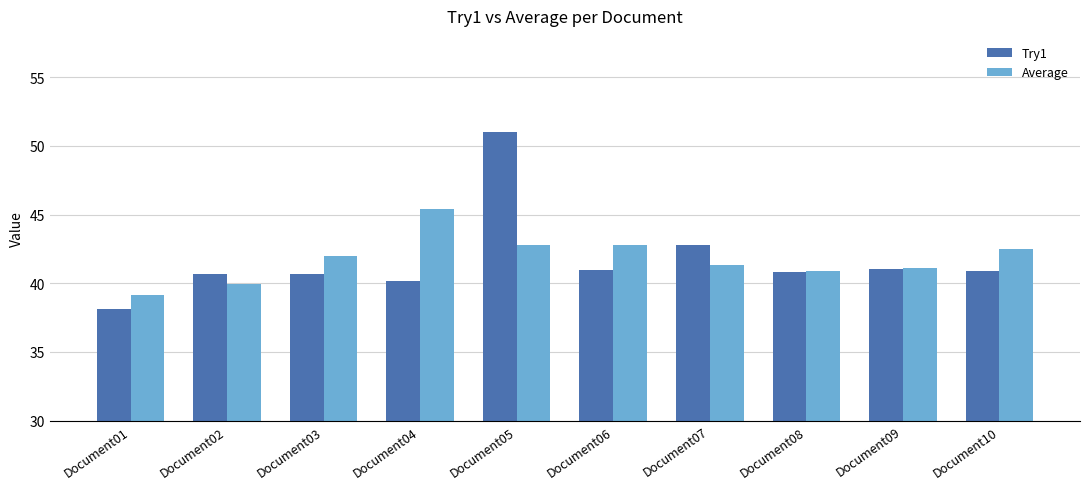

Which label corresponds to the smallest value in the chart?

Document01